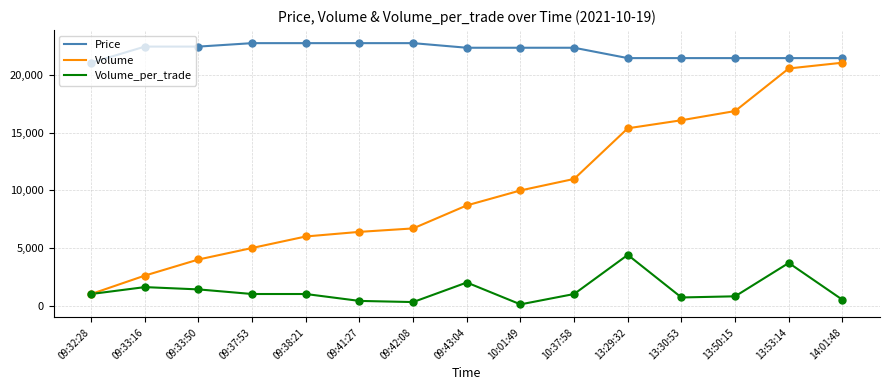

At how many categories does at least one series exceed 19730?

15